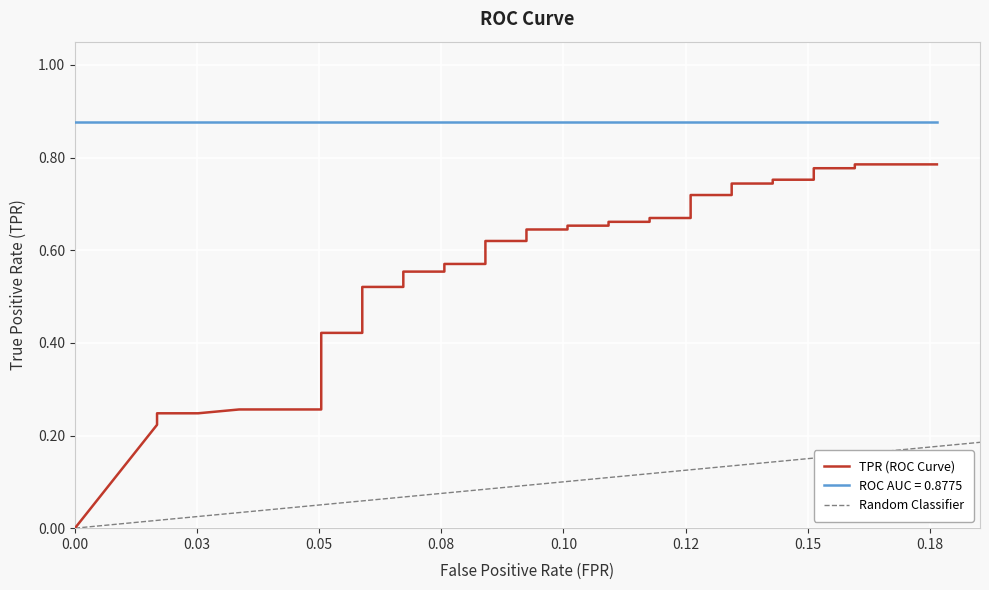

What is the difference between the maximum and second lowest values?

0.6